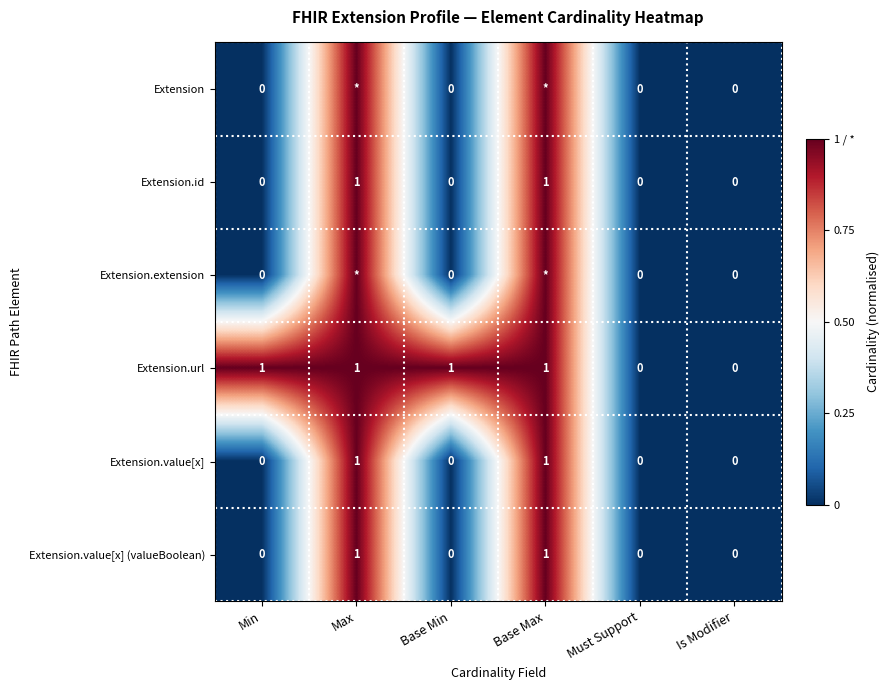

How many positive values does the Extension.value[x] (valueBoolean) series have?

2